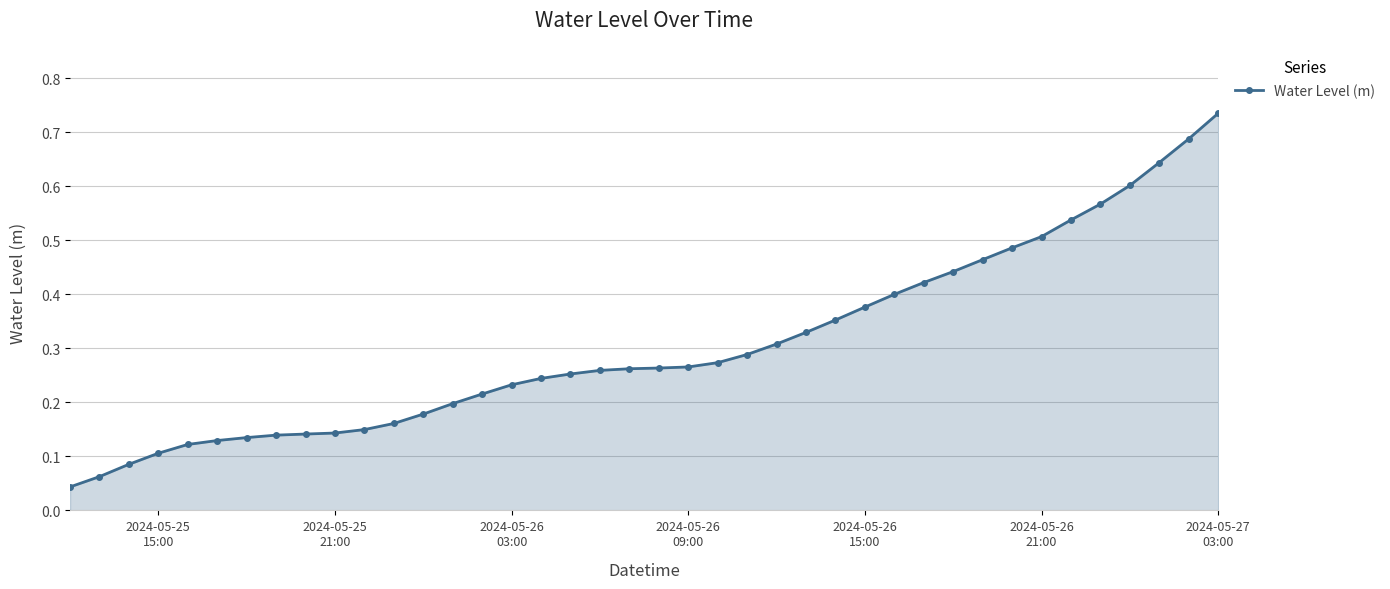

What is the sum of all values?

12.2